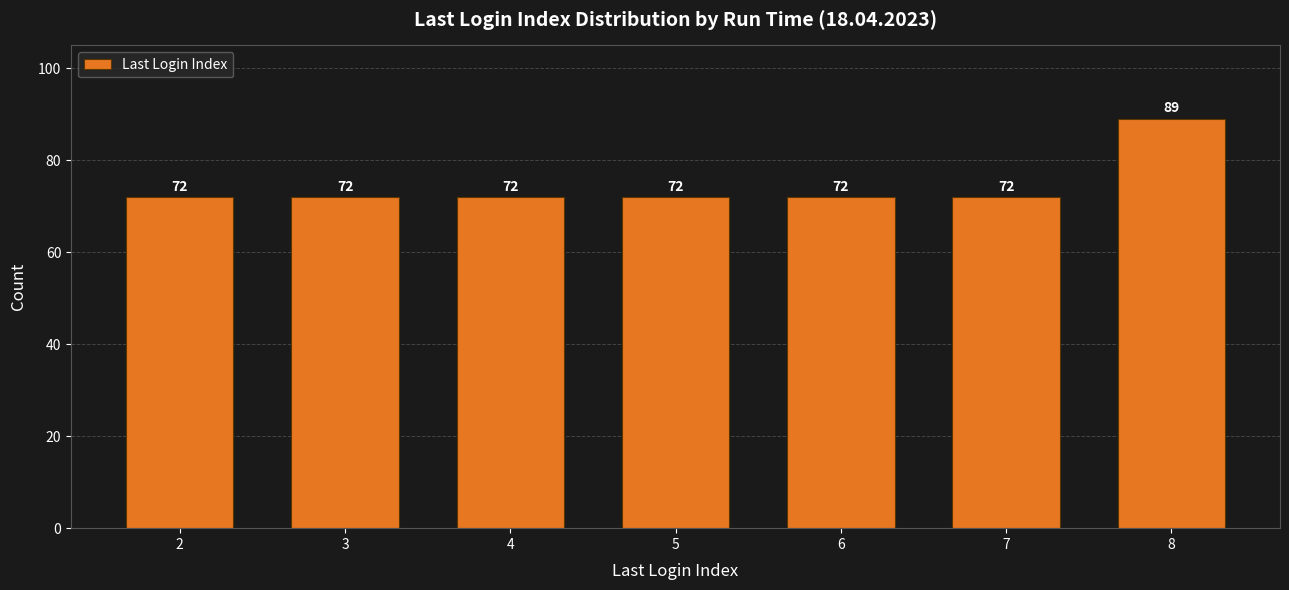

What is the difference between the maximum and minimum values?

17